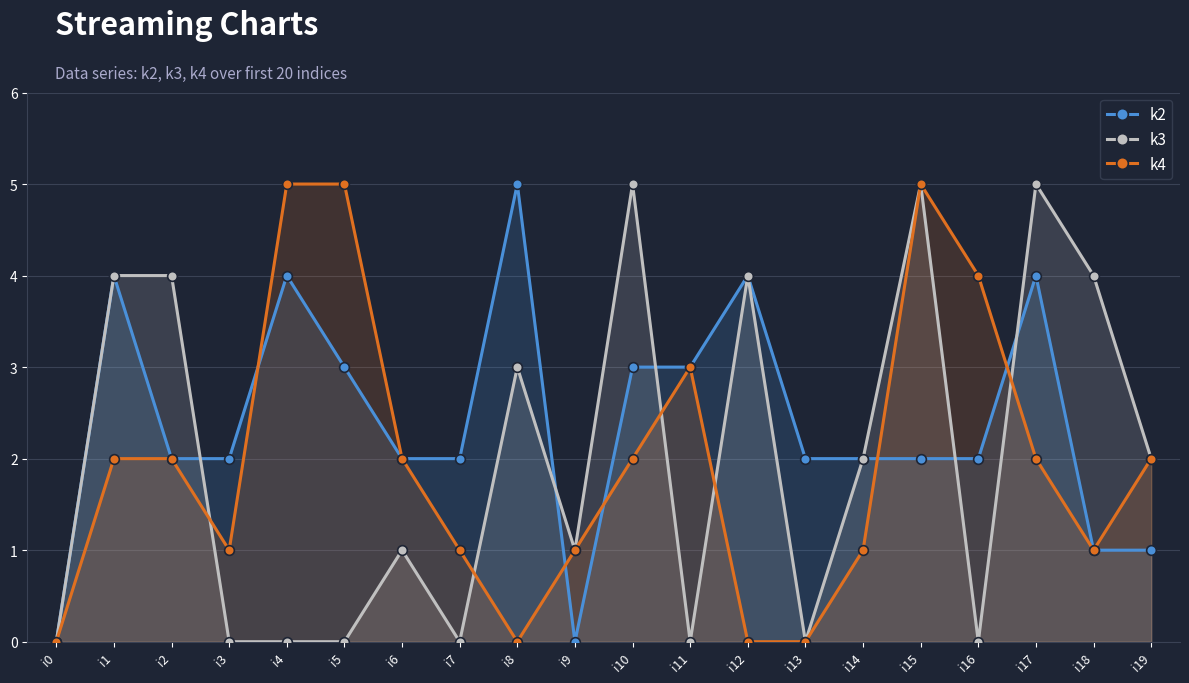

Which series ends up on top after the final intersection of k3 and k2?

k3